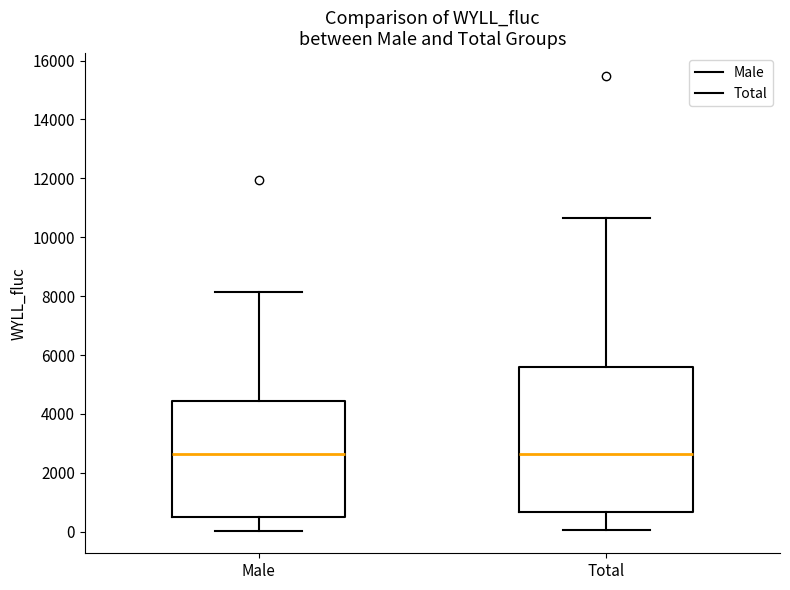

Where is the upper edge of the box for Total on the y-axis? The values are not printed on the chart, so give them approximately, as read against the axis.

5600